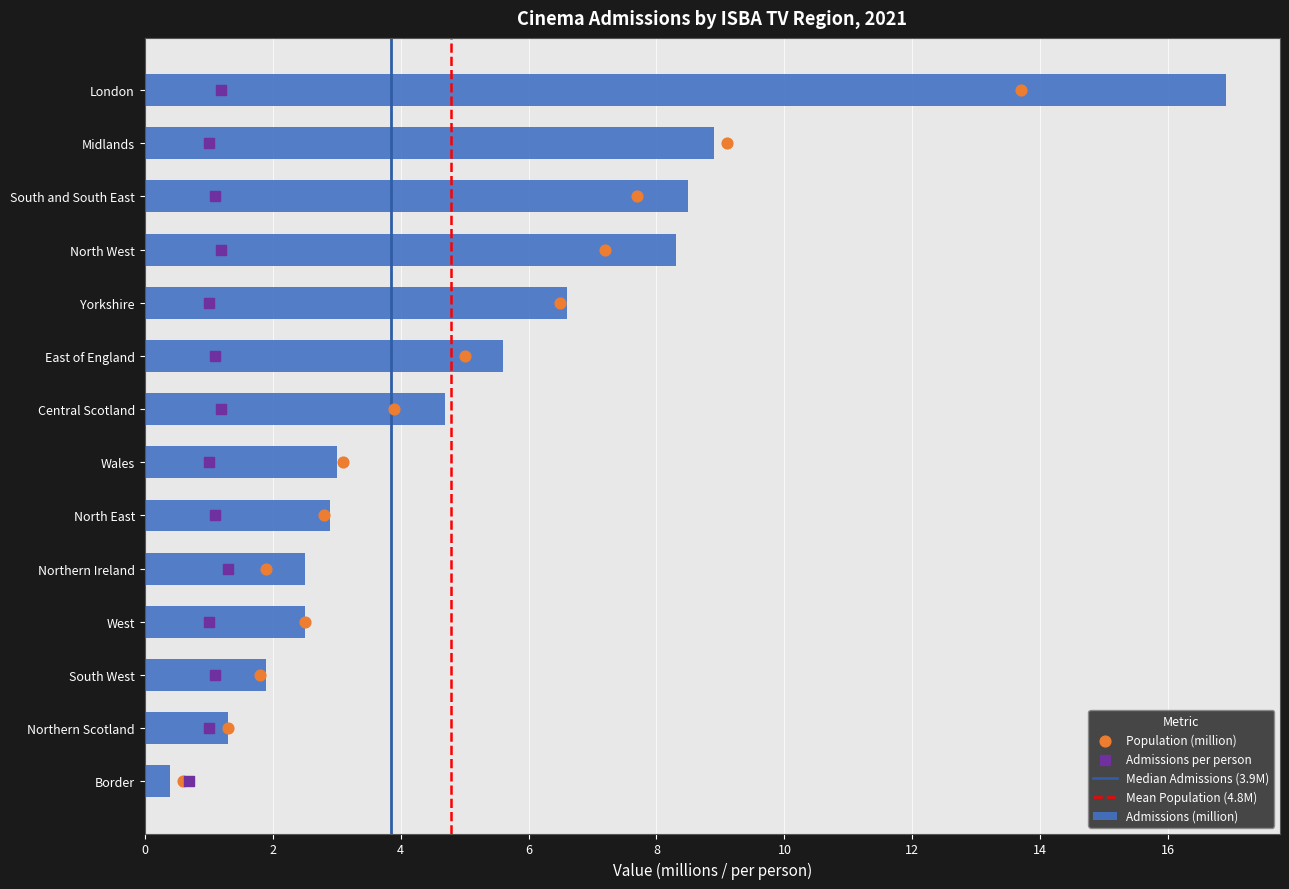

What are all the series names shown in the legend?

Admissions (million), Population (million), Admissions per person